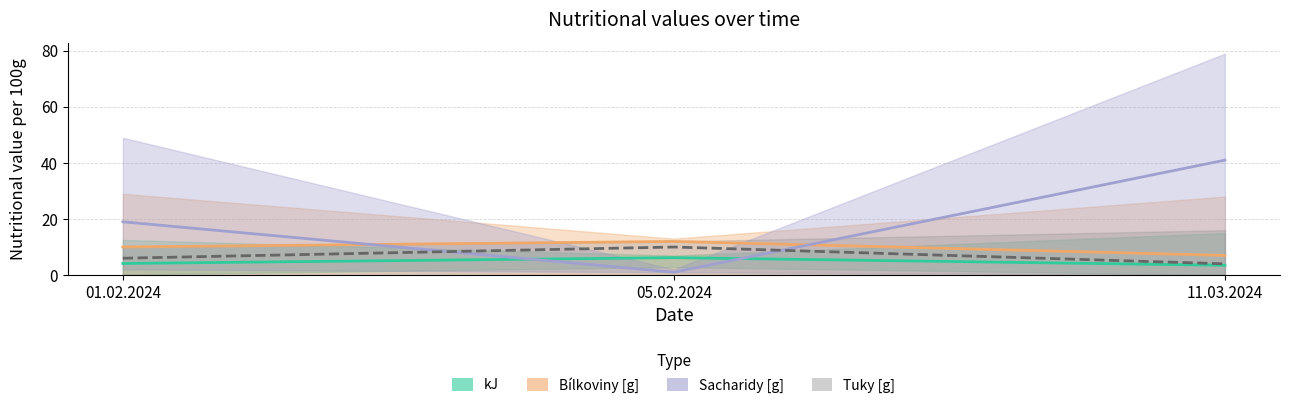

Reading left to right, extract all data points from this chart.

kJ (median): 4.1	6.2	3.5
Bílkoviny [g] (median): 10.0	12.0	7.0
Sacharidy [g] (median): 19.0	1.0	41.0
Tuky [g] (median): 6.0	10.0	4.0